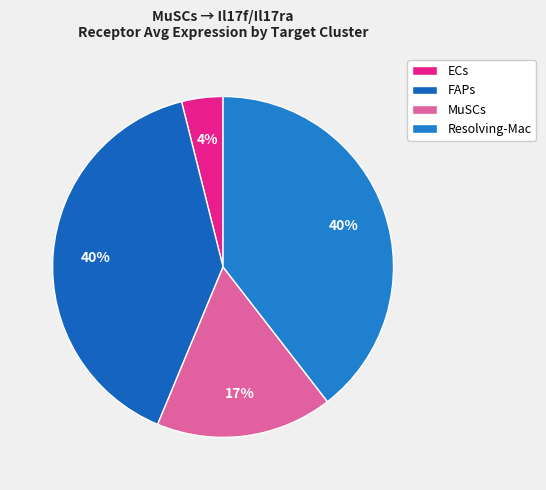

Which slice is the smallest?

ECs